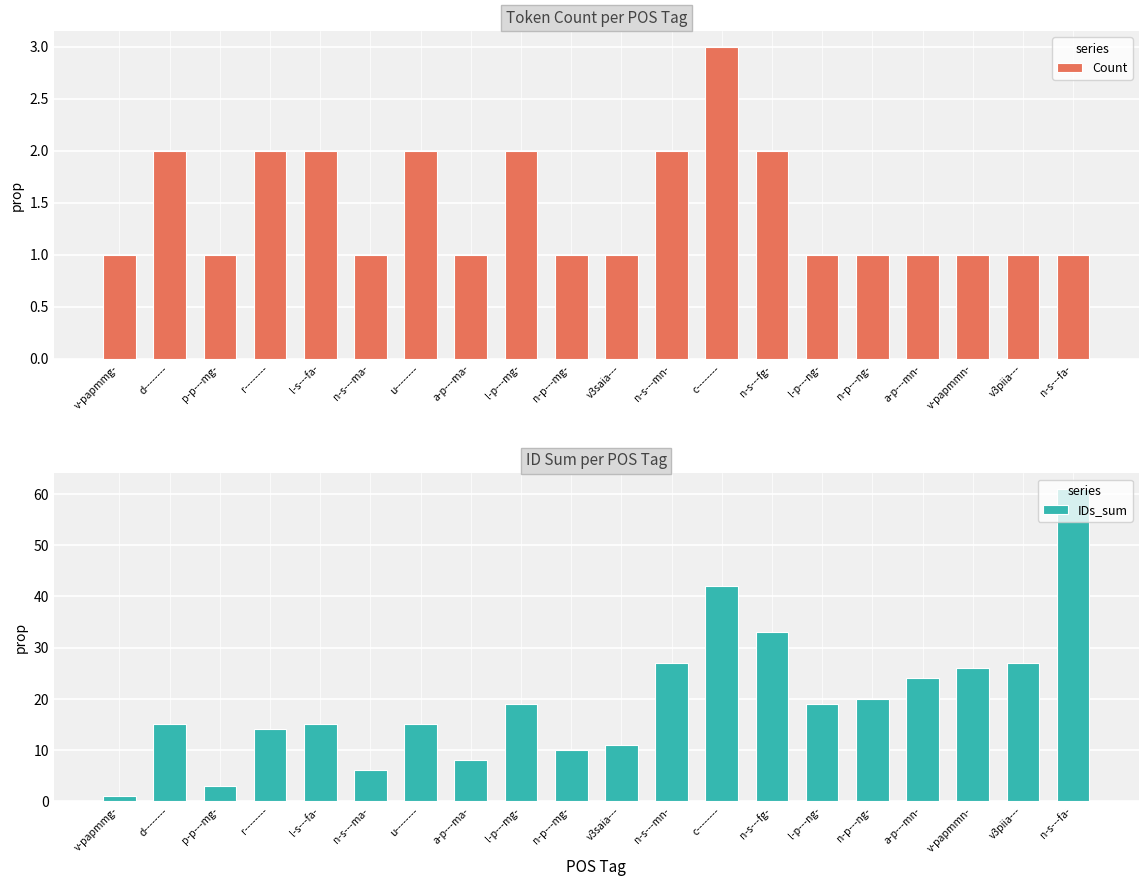

What is the total value across all series at n-s---mn-?

29